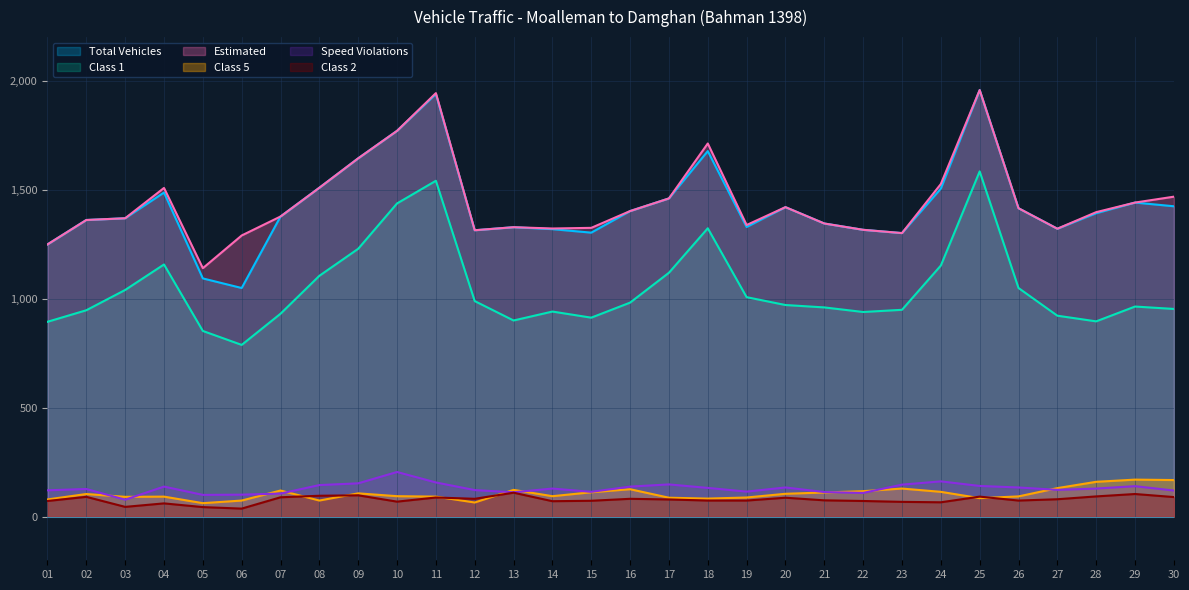

True or false: Total Vehicles and Speed Violations intersect in this chart.

False